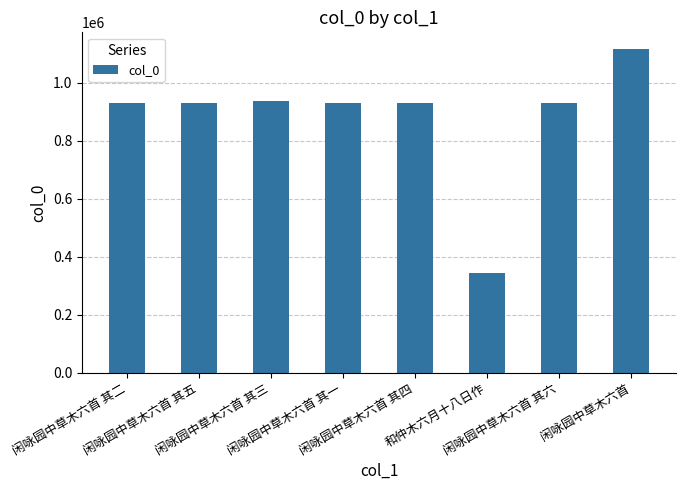

How many distinct data groups are displayed?

1